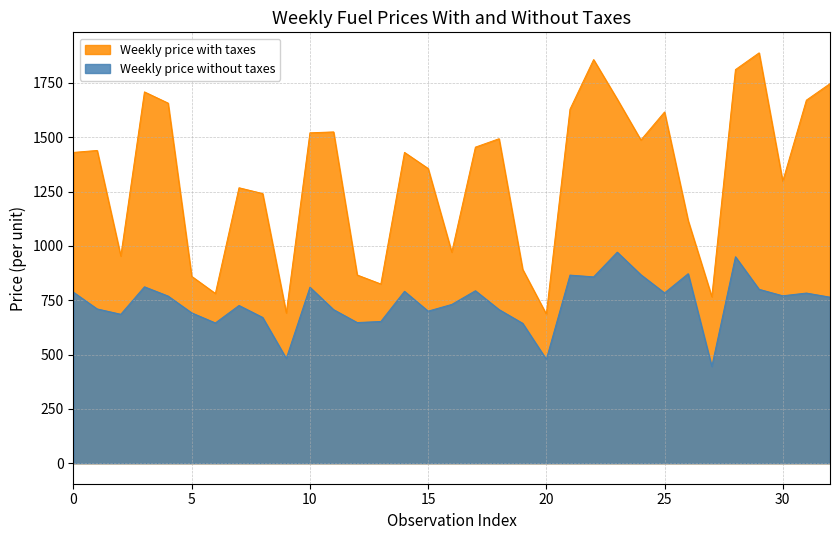

Rank the series by their average value, from lowest to highest.

Weekly price without taxes, Weekly price with taxes